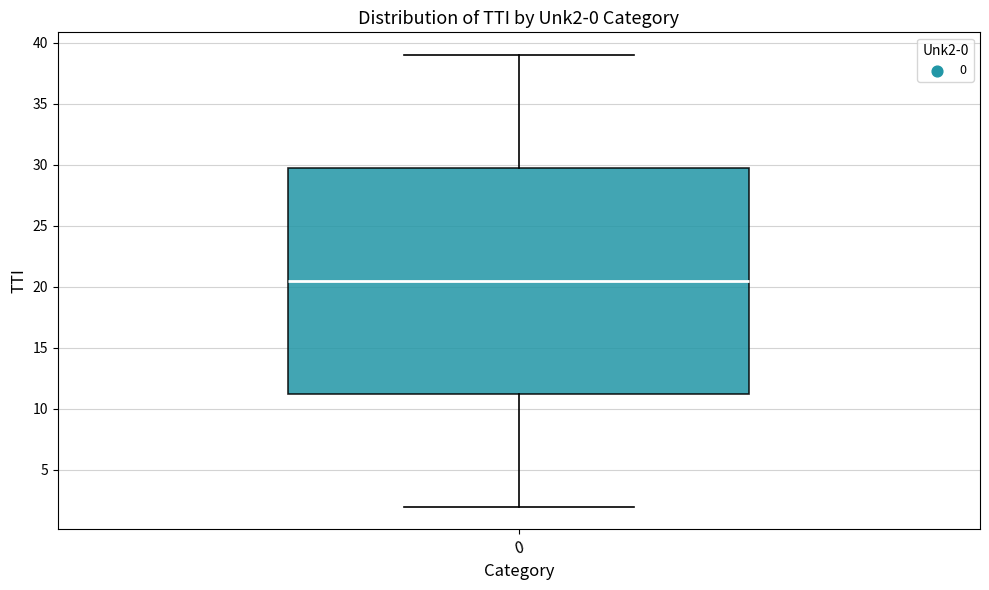

Where does the median line of the box at x = 0 sit on the y-axis? The values are not printed on the chart, so give them approximately, as read against the axis.

20.5